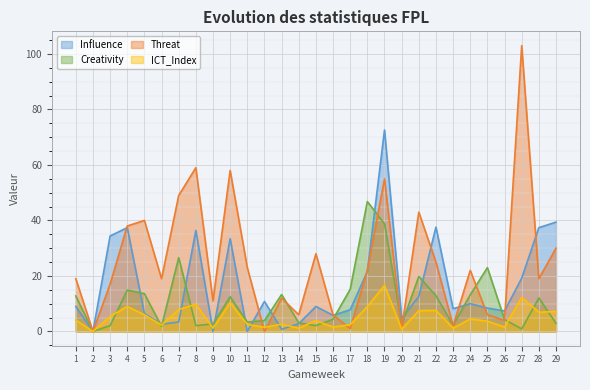

At which category is the sum across all series the highest?

19